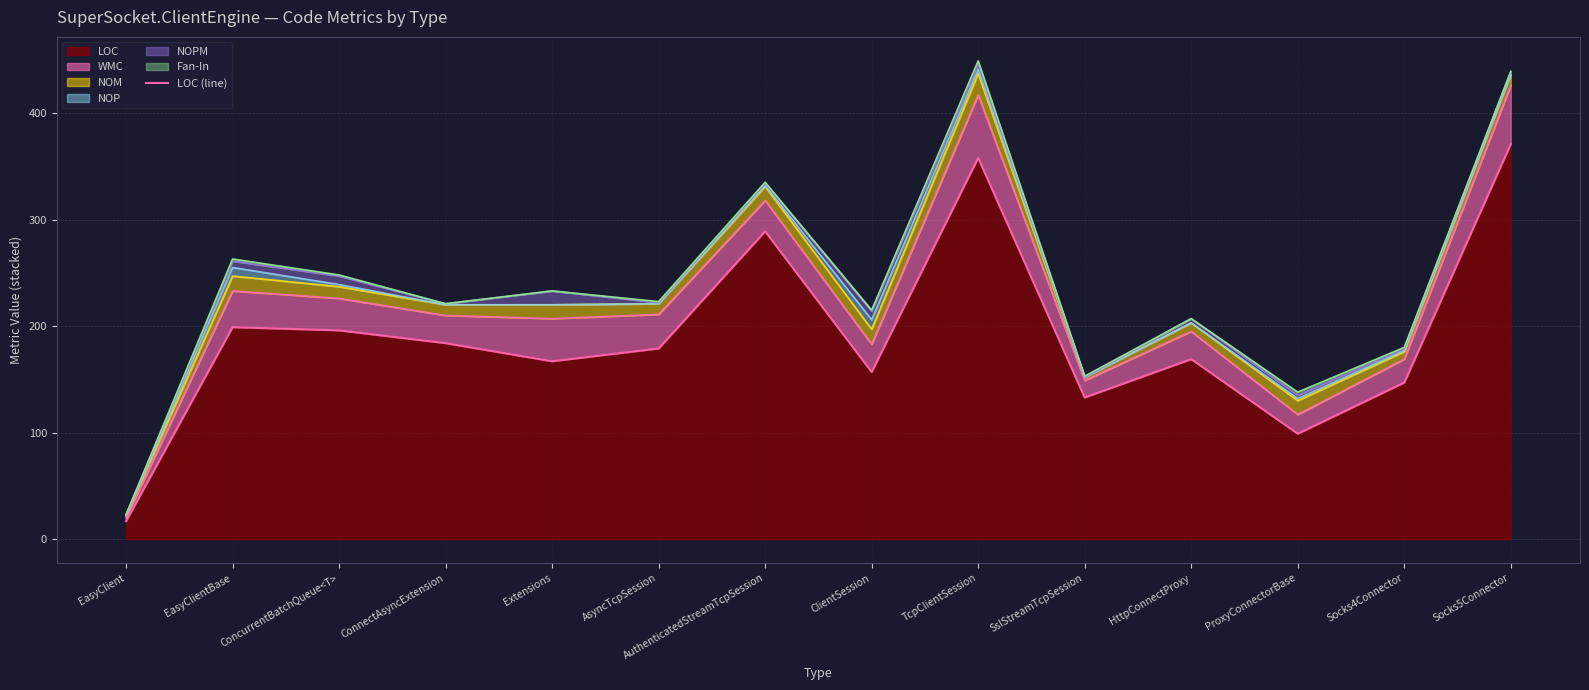

The value of LOC at ClientSession is 237. True or false?

False